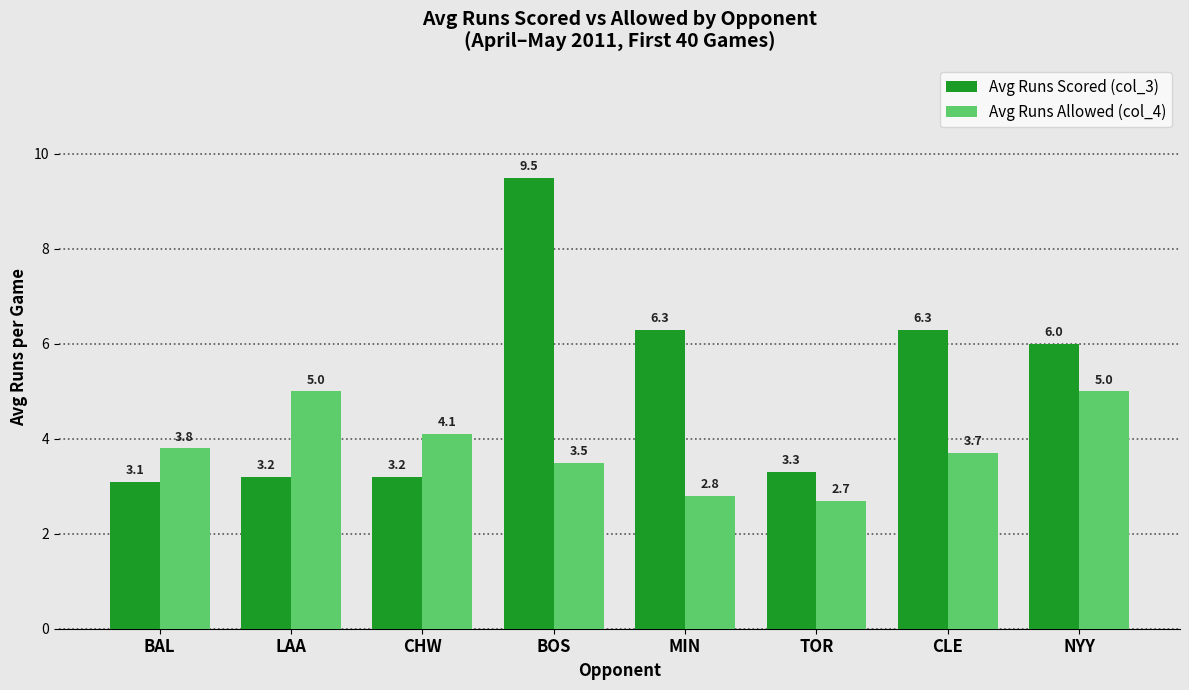

The Avg Runs Scored (col_3) series shows 5.8 at CHW. True or false?

False